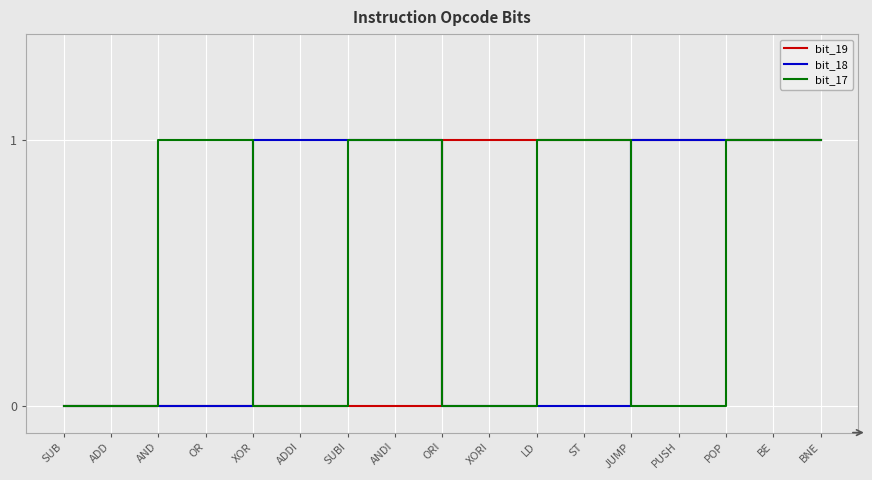

Is the value of bit_17 at OR greater than the value of bit_19 at ADDI?

Yes